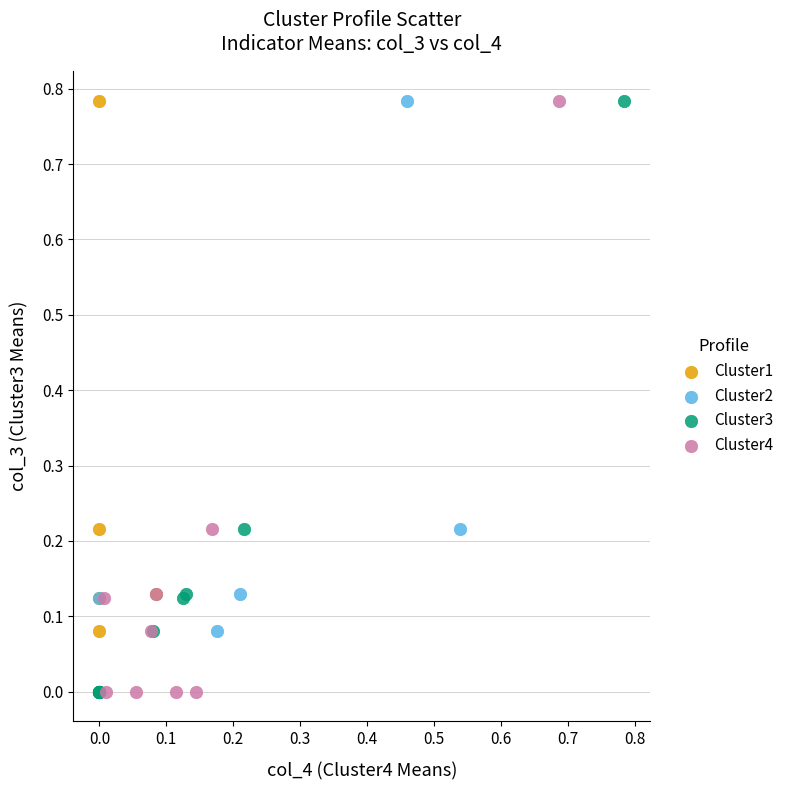

What are all the series names shown in the legend?

Cluster1, Cluster2, Cluster3, Cluster4